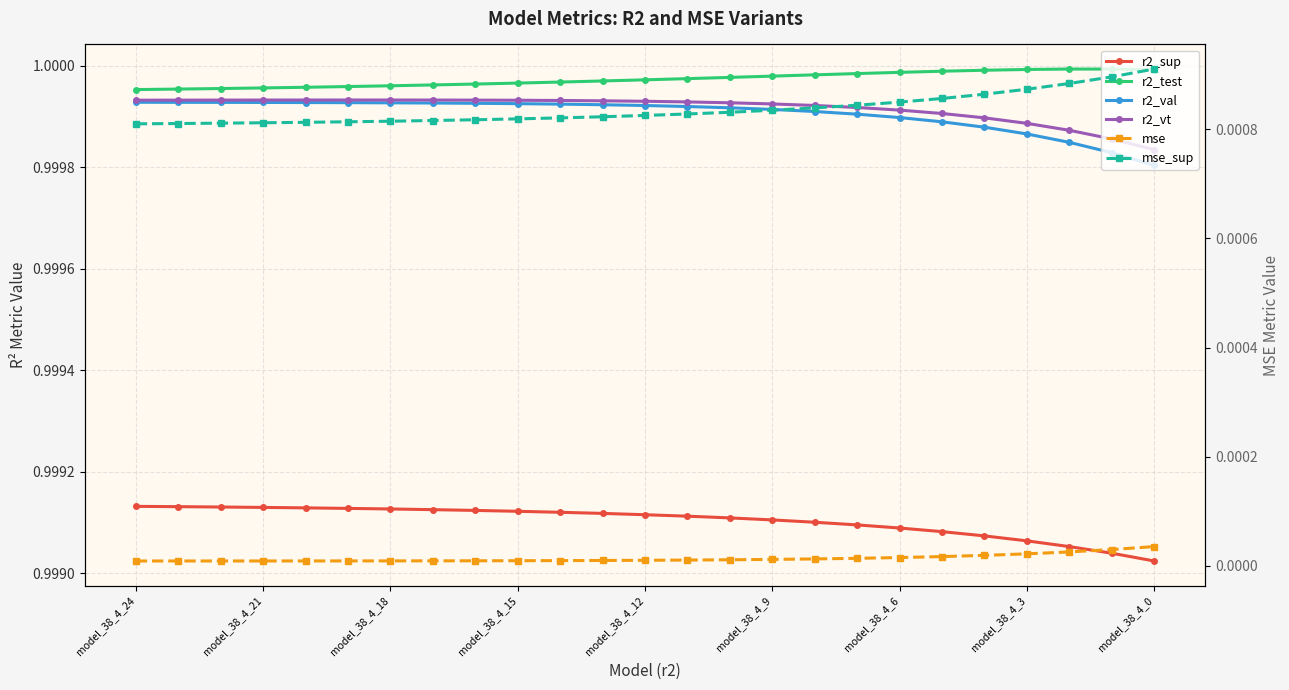

At how many categories does at least one series exceed 0?

25